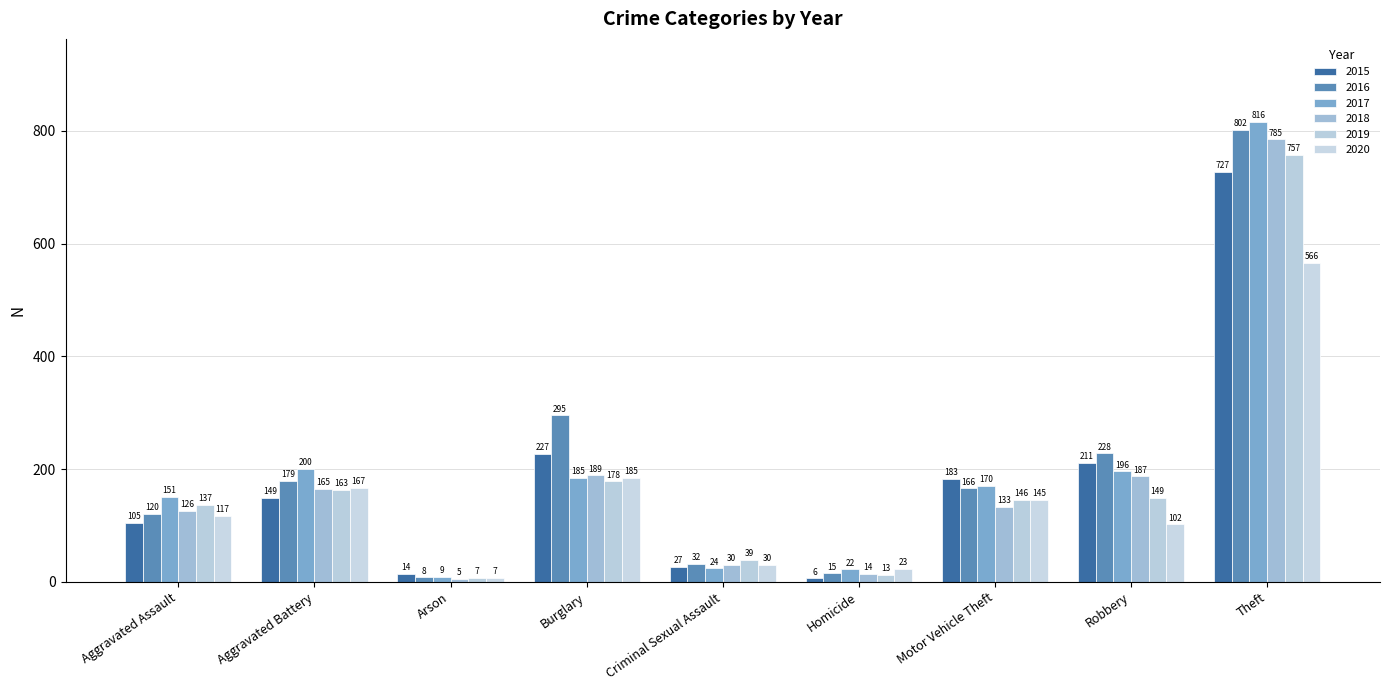

What is the difference between the 2020 values at Burglary and Aggravated Assault?

68